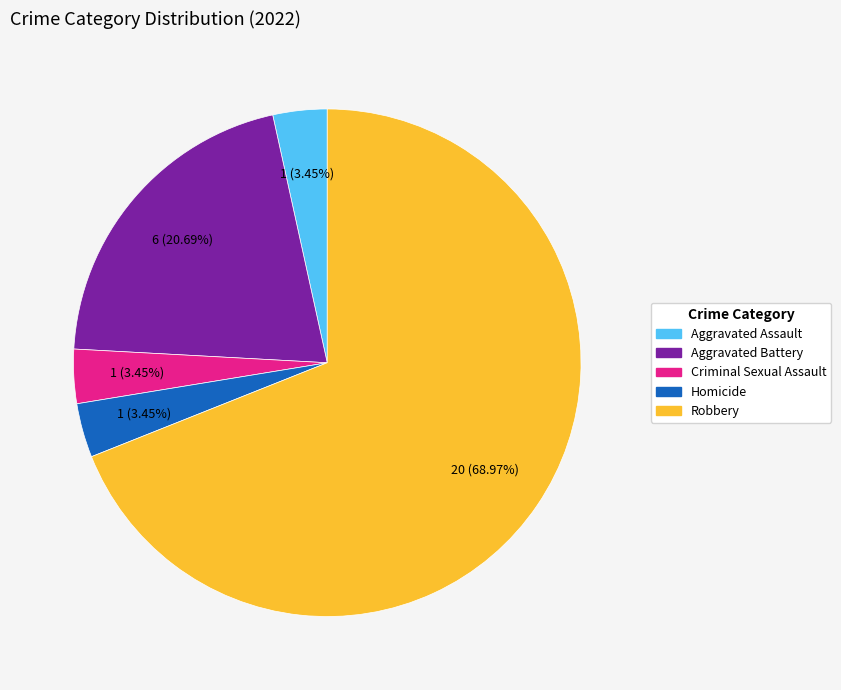

Is it true that Homicide is 9% of the pie?

False